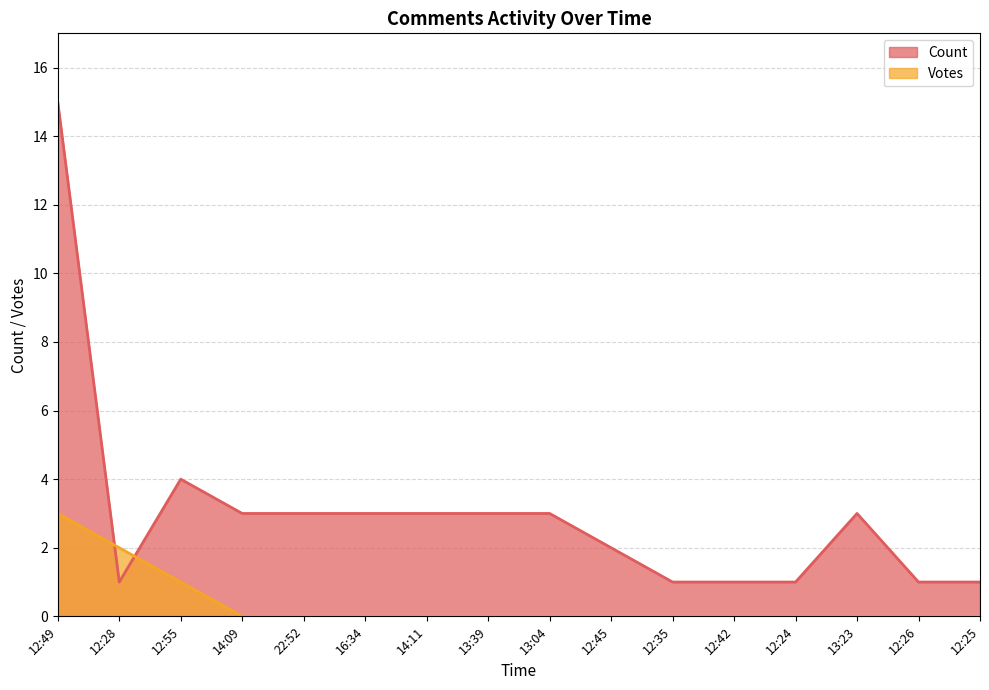

Which category has the lowest value across all series?

14:09